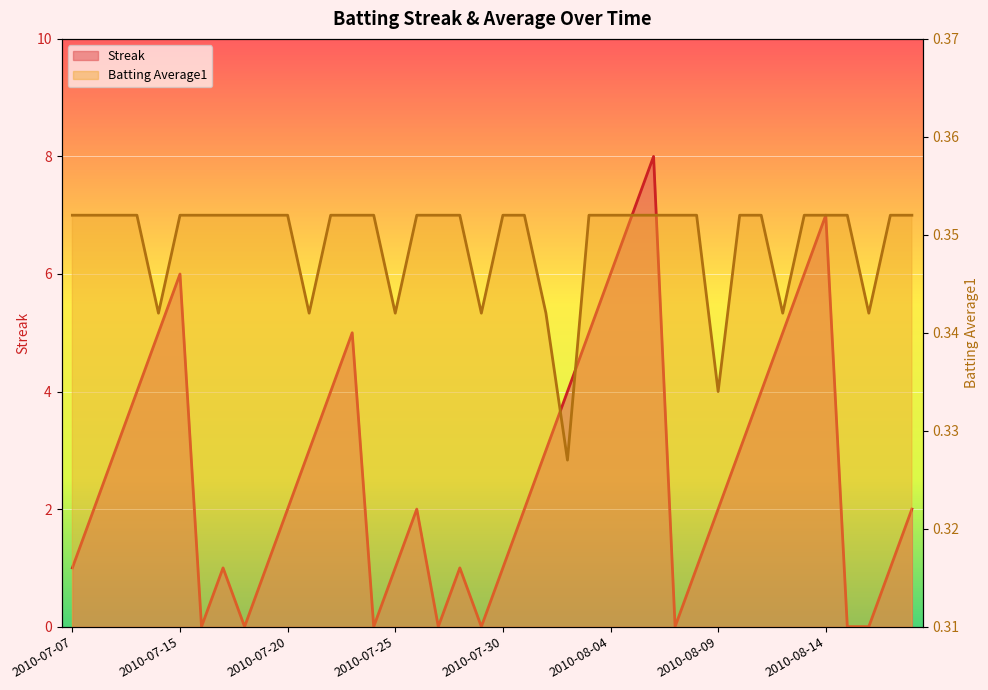

How many categories are shown in the chart?

40